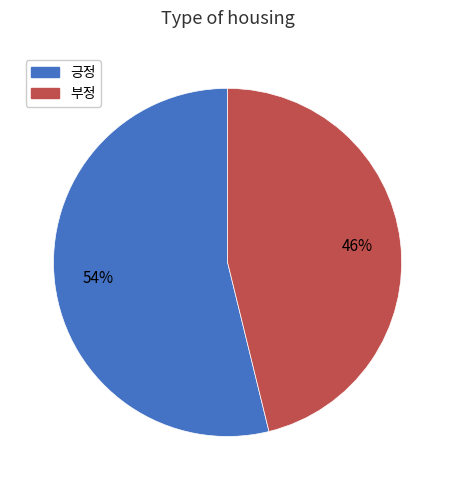

To the nearest percent, what percentage of the pie is 부정?

46%